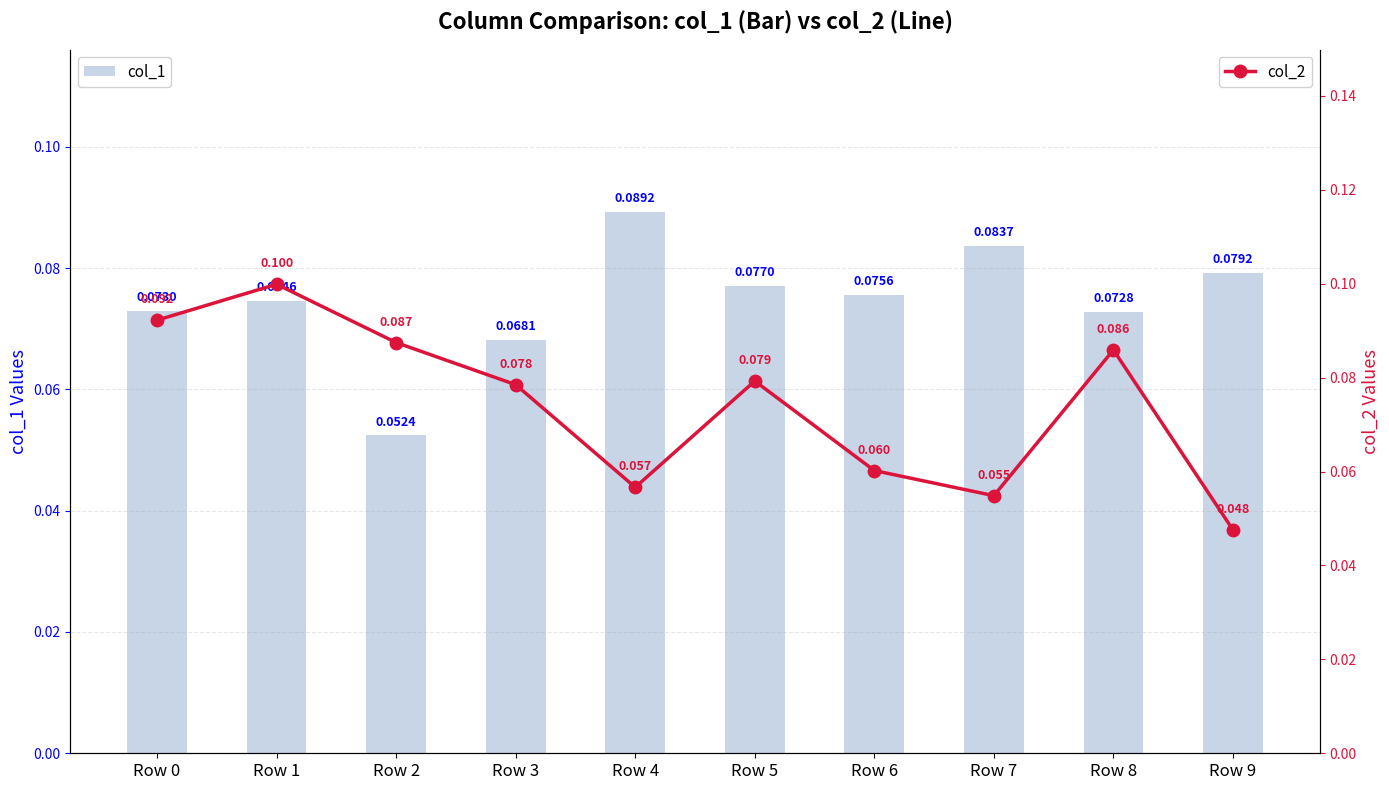

Reading left to right, extract all data points from this chart.

col_1: 0.1	0.1	0.1	0.1	0.1	0.1	0.1	0.1	0.1	0.1
col_2: 0.1	0.1	0.1	0.1	0.1	0.1	0.1	0.1	0.1	0.0